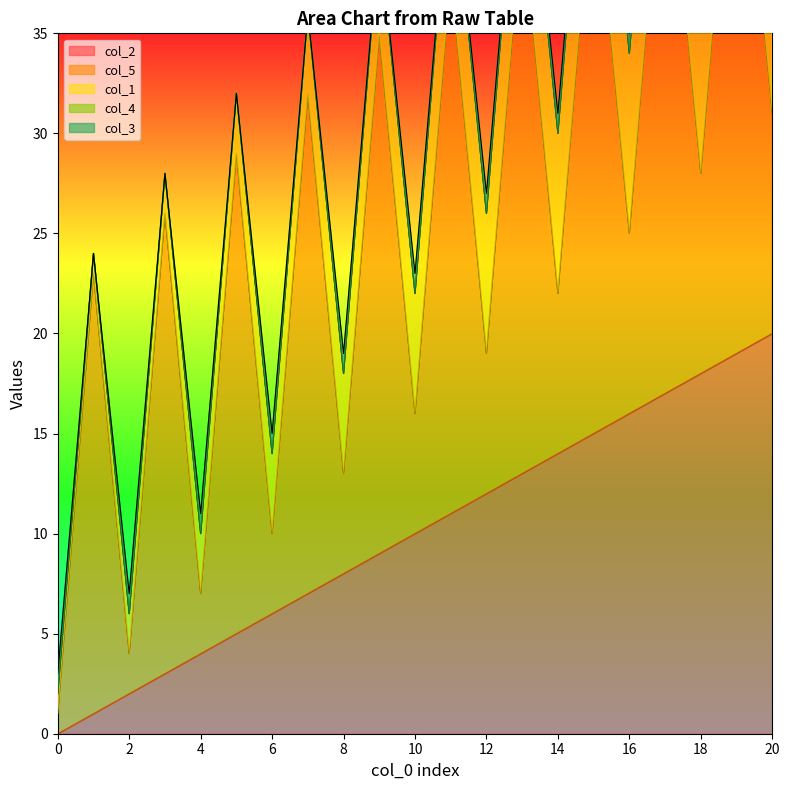

Reading left to right, extract all data points from this chart.

col_2: 0	1	2	3	4	5	6	7	8	9	10	11	12	13	14	15	16	17	18	19	20
col_5: 1	22	2	23	3	24	4	25	5	26	6	27	7	28	8	29	9	30	10	31	11
col_1: 1	1	2	2	3	3	4	4	5	5	6	6	7	7	8	8	9	9	10	10	11
col_4: 0	0	0	0	0	0	0	0	0	0	0	0	0	0	0	0	0	0	0	0	0
col_3: 1	0	1	0	1	0	1	0	1	0	1	0	1	0	1	0	1	0	1	0	1